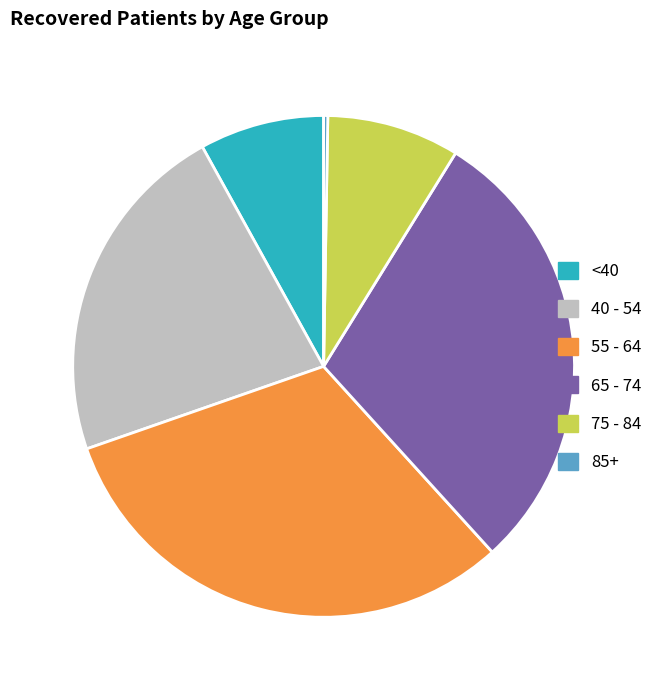

Is 75 - 84 the majority of the pie?

No